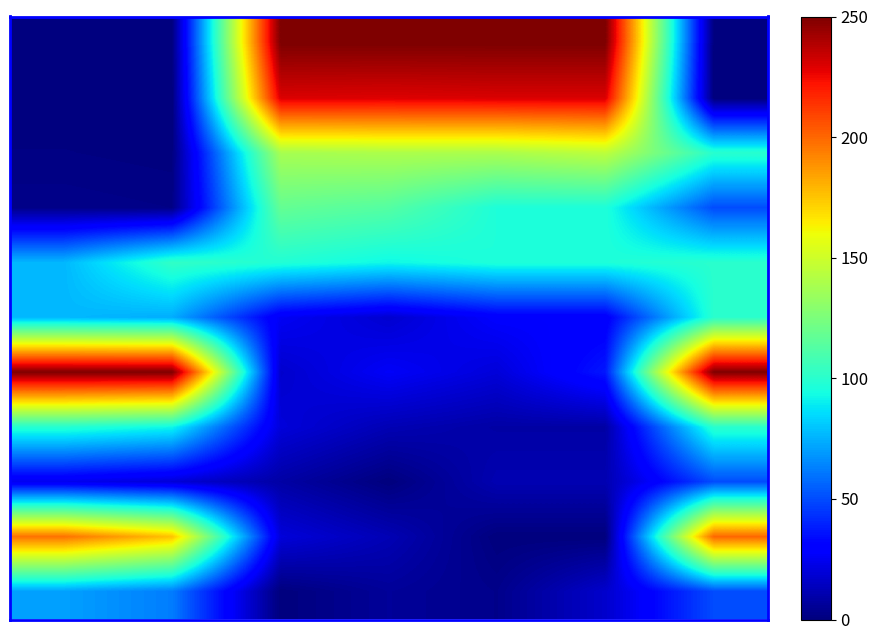

At which category is the sum across all series the highest?

6